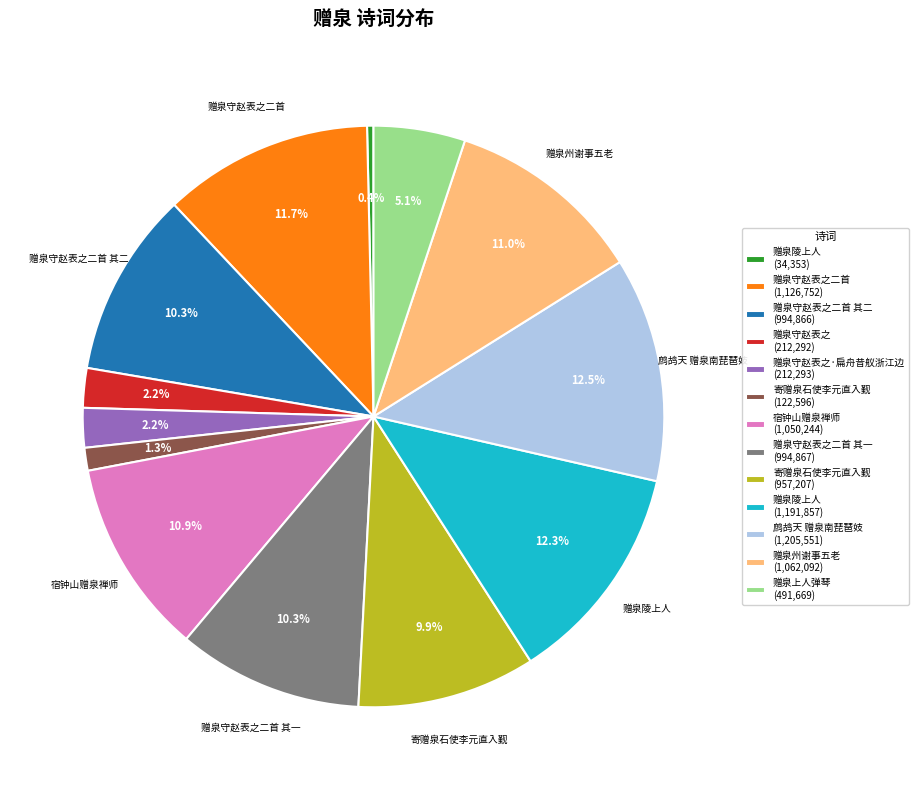

Do 赠泉守赵表之二首 其二 (994,866) and 赠泉守赵表之 (212,292) together represent more than half of the pie?

No